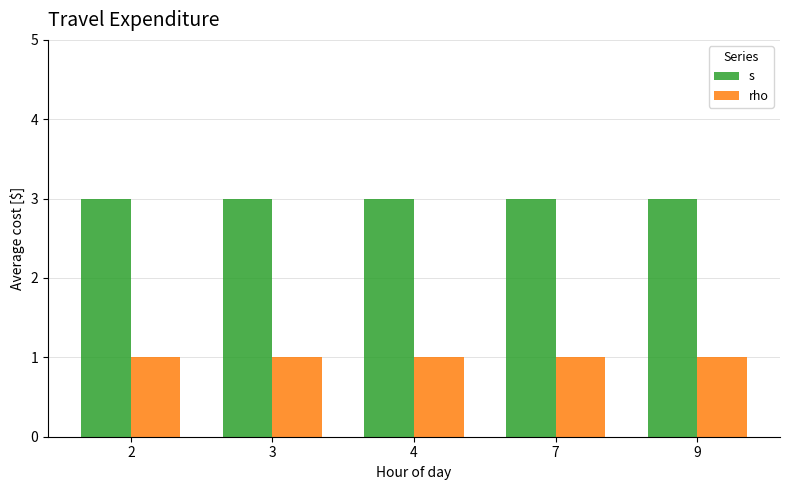

Reading left to right, extract all data points from this chart.

s: 3	3	3	3	3
rho: 1	1	1	1	1